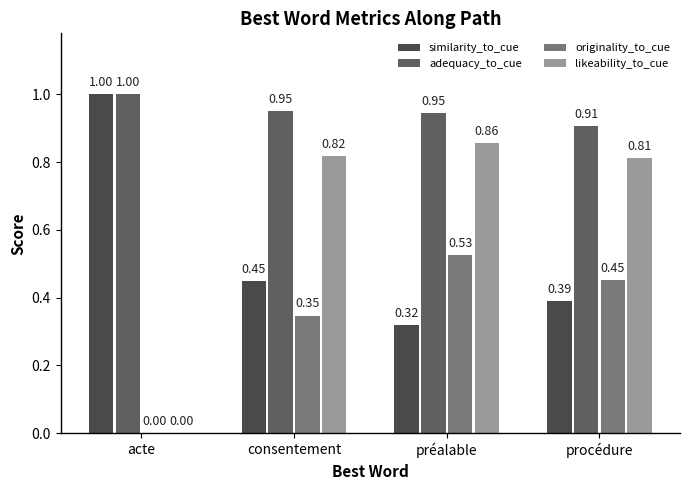

What is the lowest value of the adequacy_to_cue series?

0.9